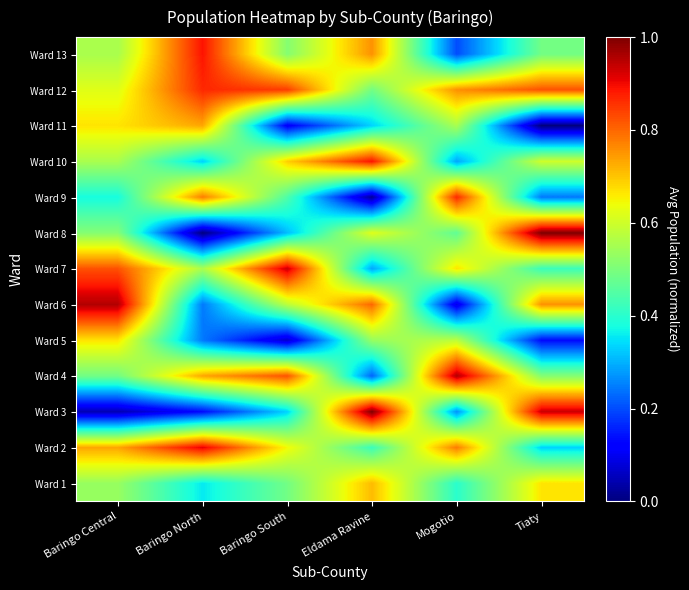

At which category does the chart reach its peak across all series?

Eldama Ravine